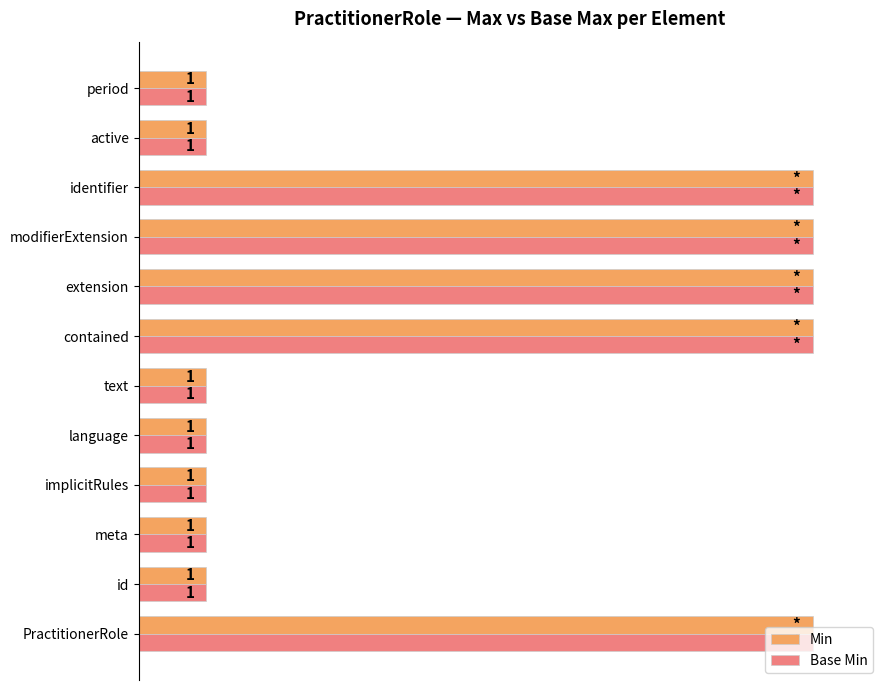

What is the average value of the Base Min series?

48